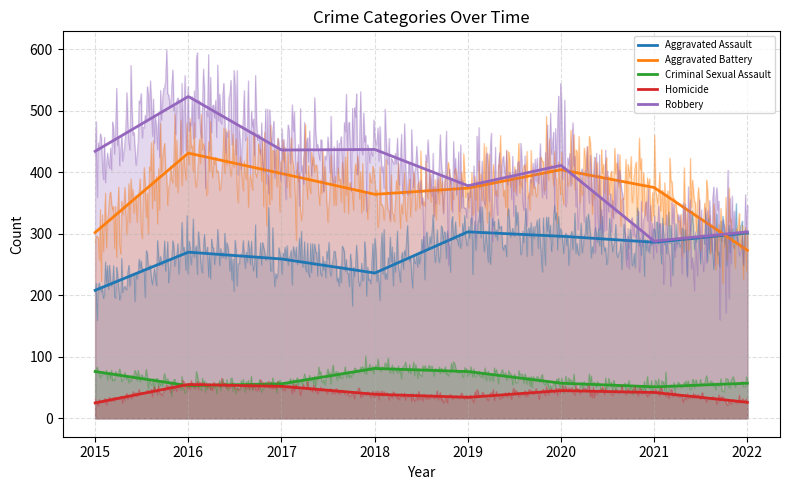

True or false: Criminal Sexual Assault and Aggravated Battery intersect in this chart.

False